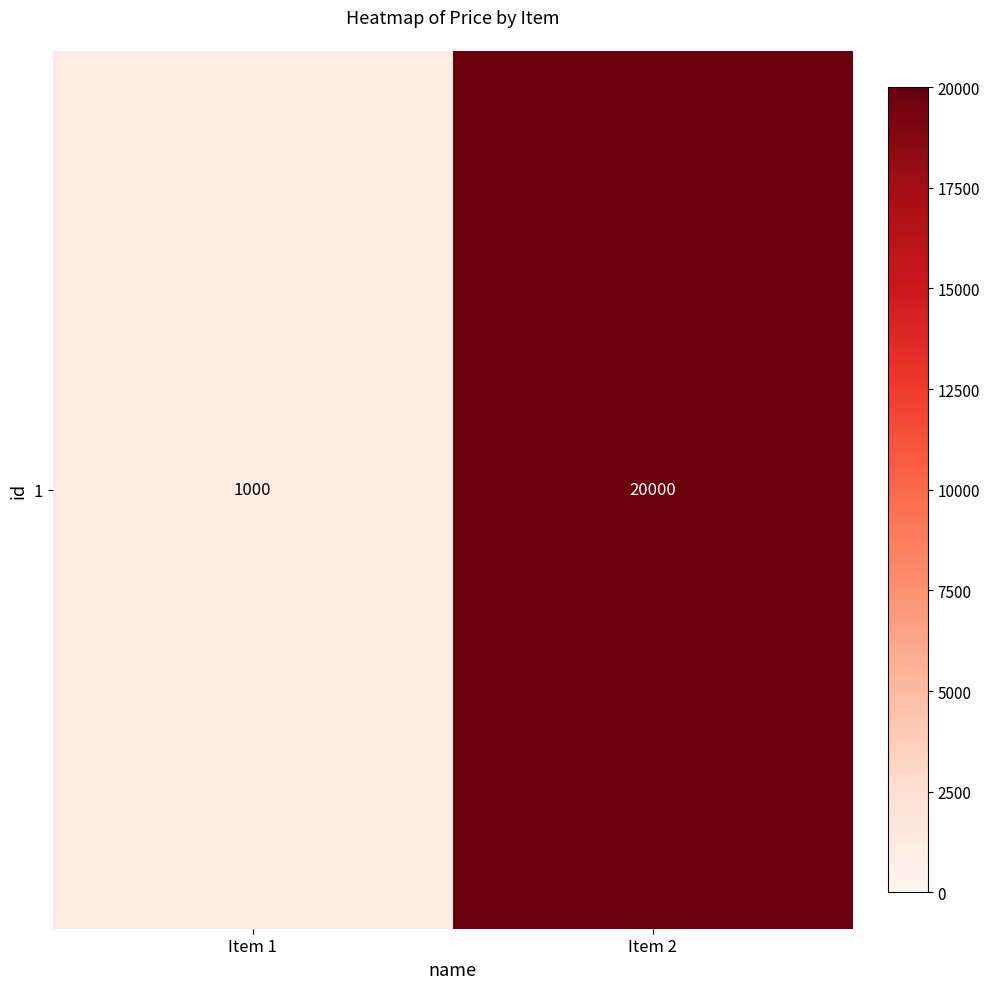

List the labels in order of value, largest first.

Item 2, Item 1